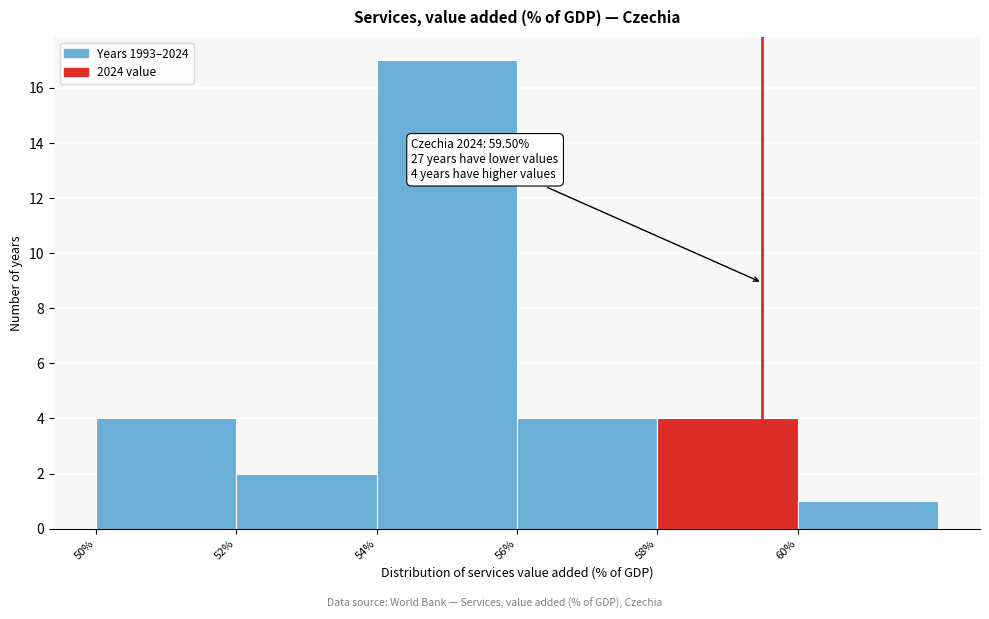

Over which range of the x-axis is the bar tallest?

54 to 56